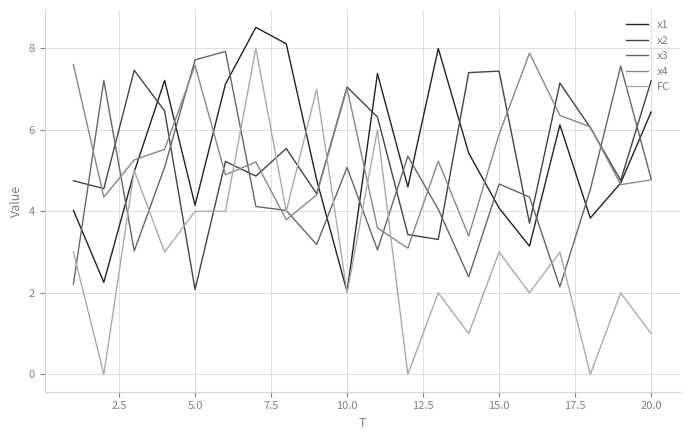

Which series has the largest range (max minus min)?

FC